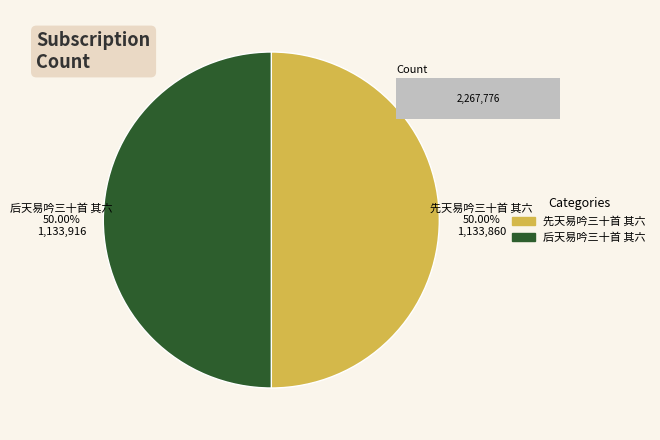

Which slice represents more than half of the pie?

后天易吟三十首 其六